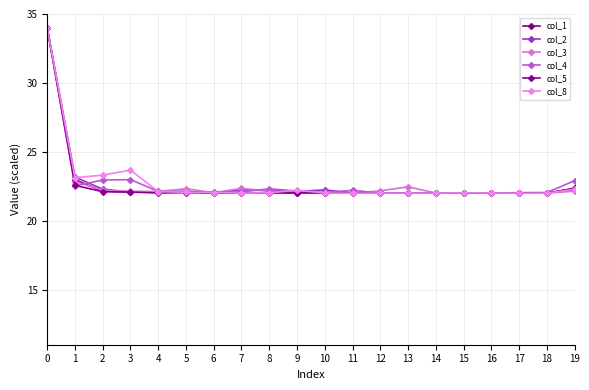

At which category does col_4 reach its first local valley?

1